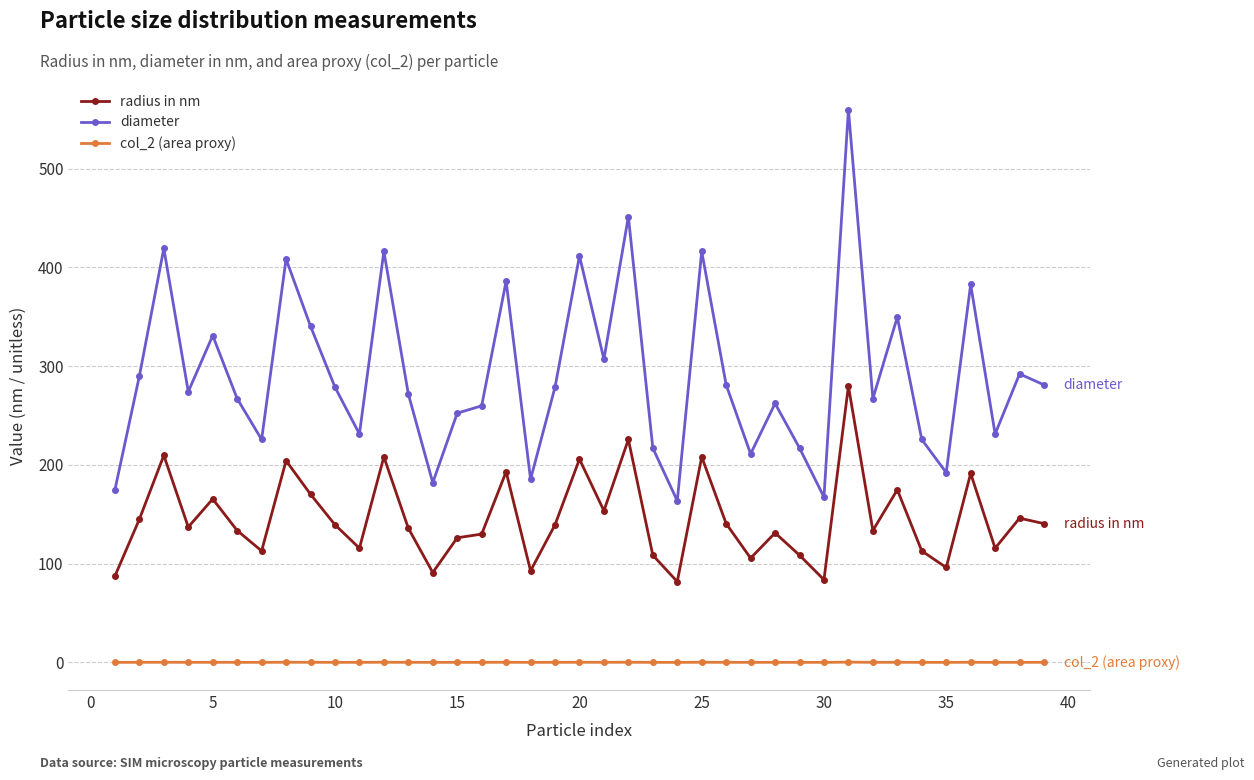

Rank the series by their average value, from lowest to highest.

col_2 (area proxy), radius in nm, diameter